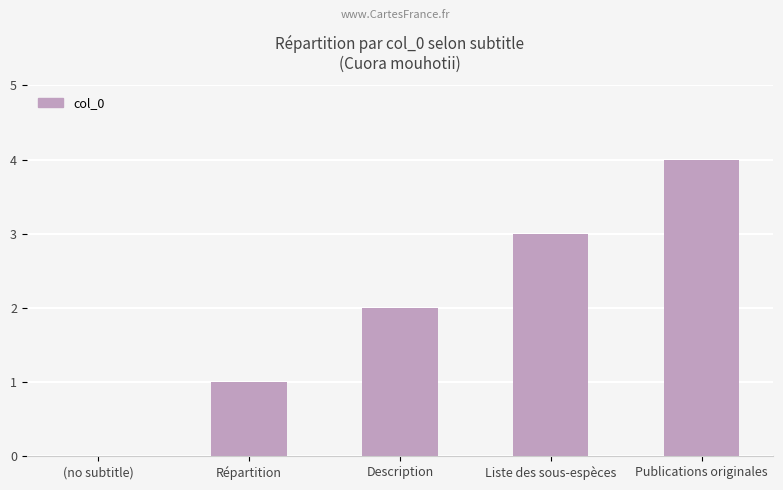

What is the change in value from (no subtitle) to Publications originales?

+4